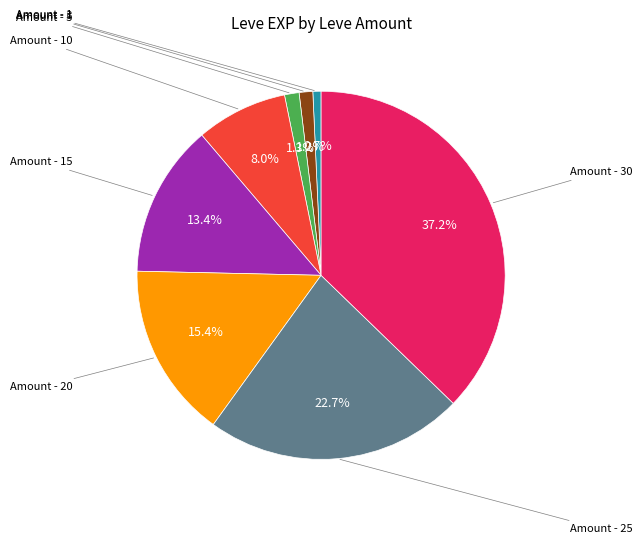

Does any single category account for the majority?

No